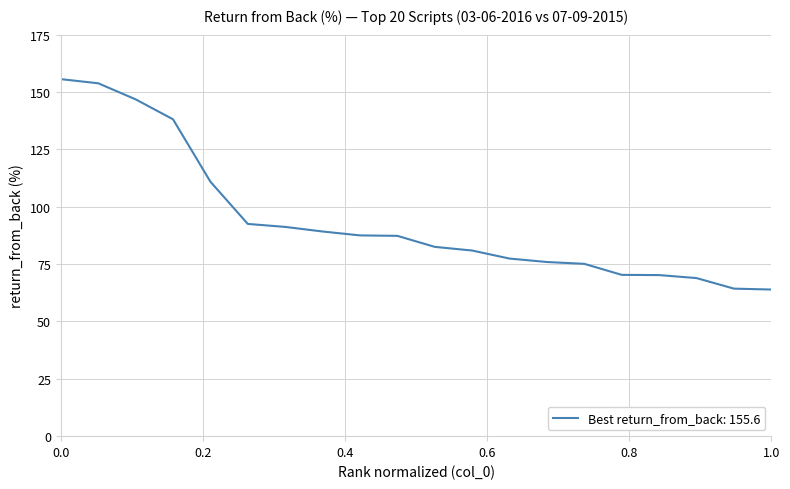

What is the smallest value displayed?

63.9